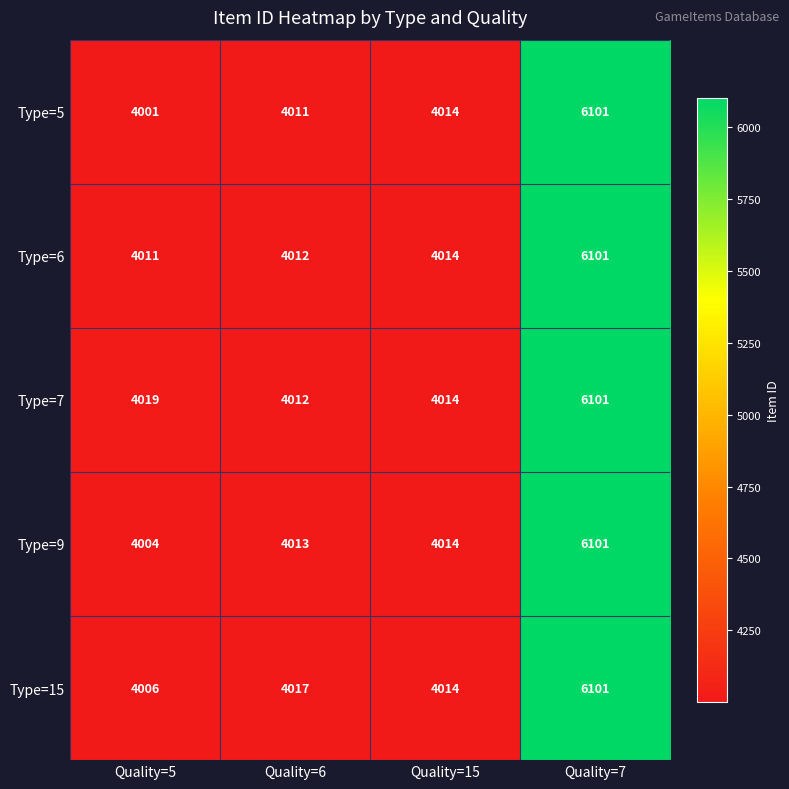

What is the smallest value displayed?

4001